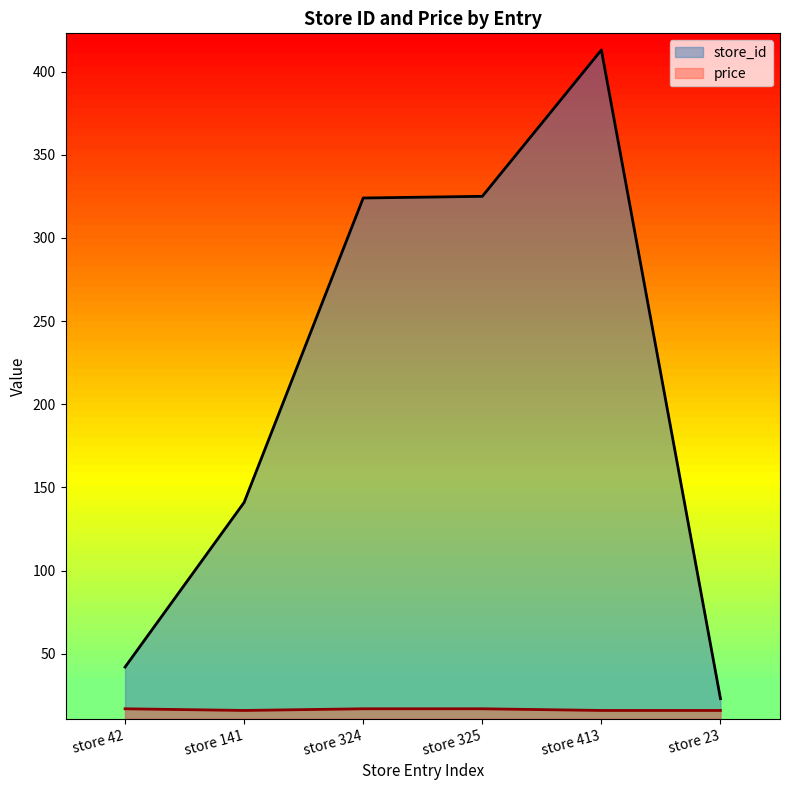

True or false: store_id has a value of 38.7 at store 23.

False